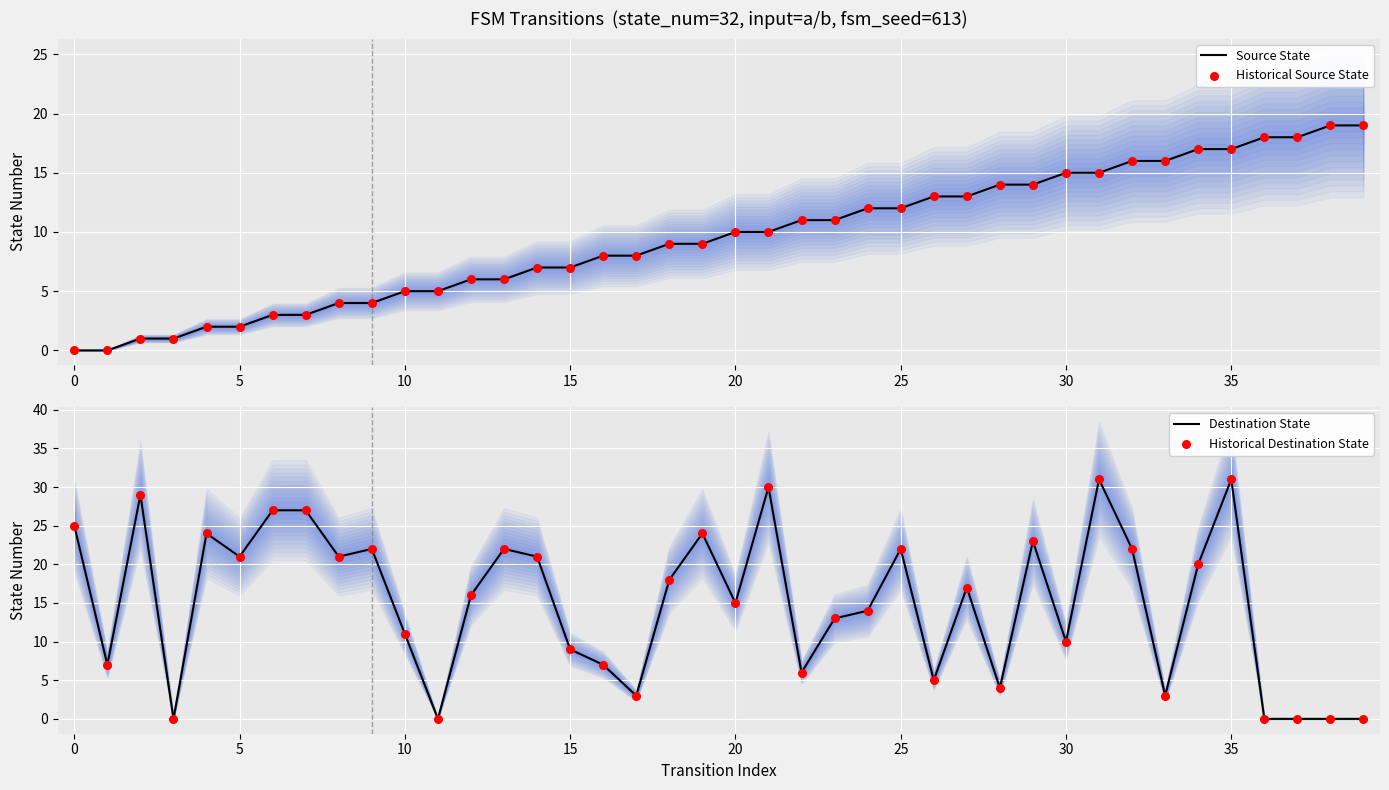

At how many categories does at least one series exceed 11?

32